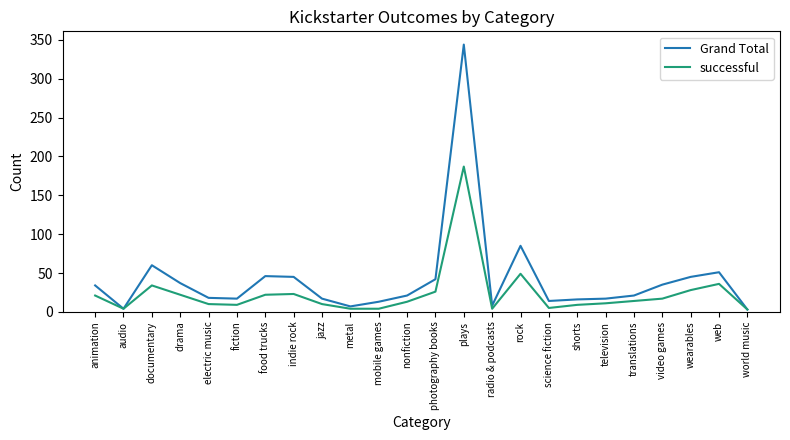

What position from the right is web?

2